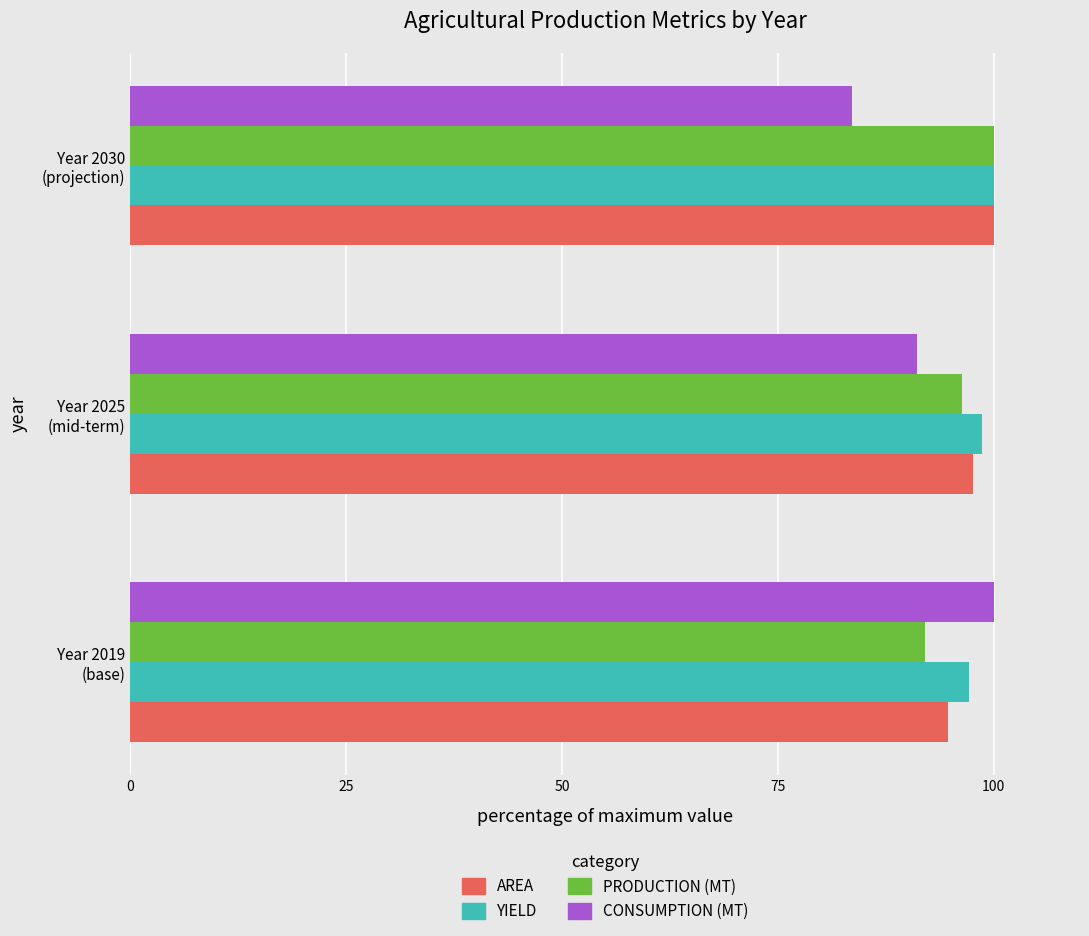

What is the maximum value shown in the chart?

100.0